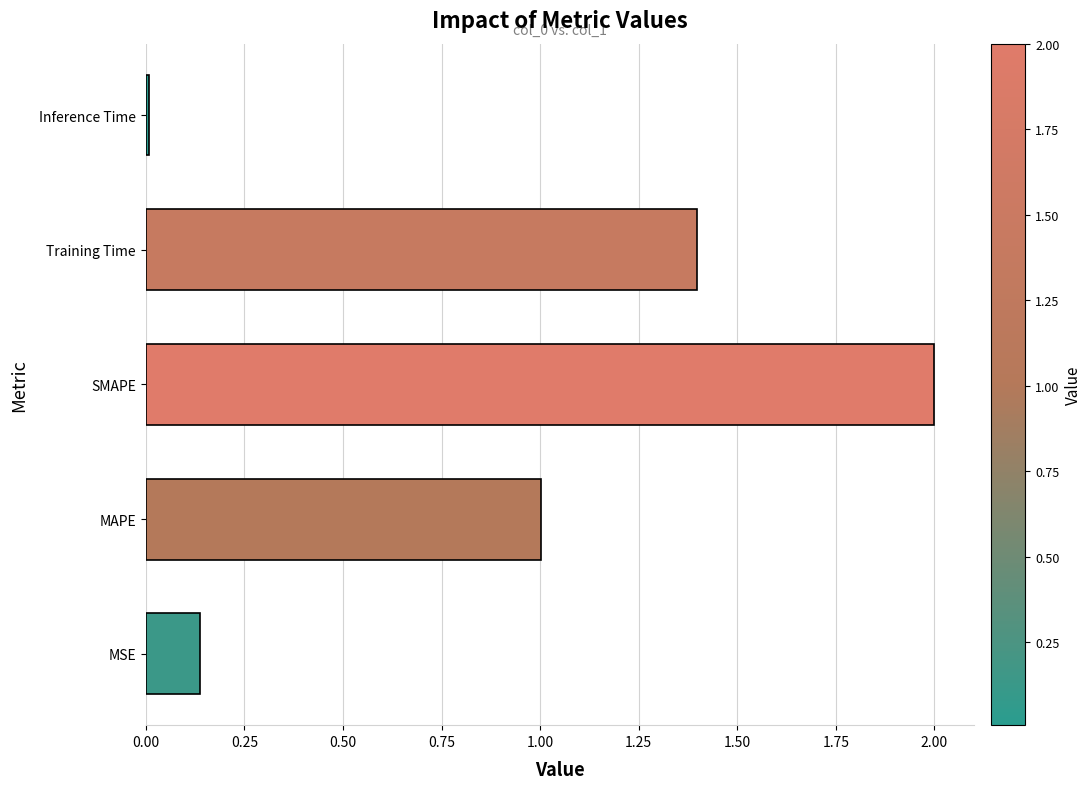

What is the approximate value at MAPE?

1.0